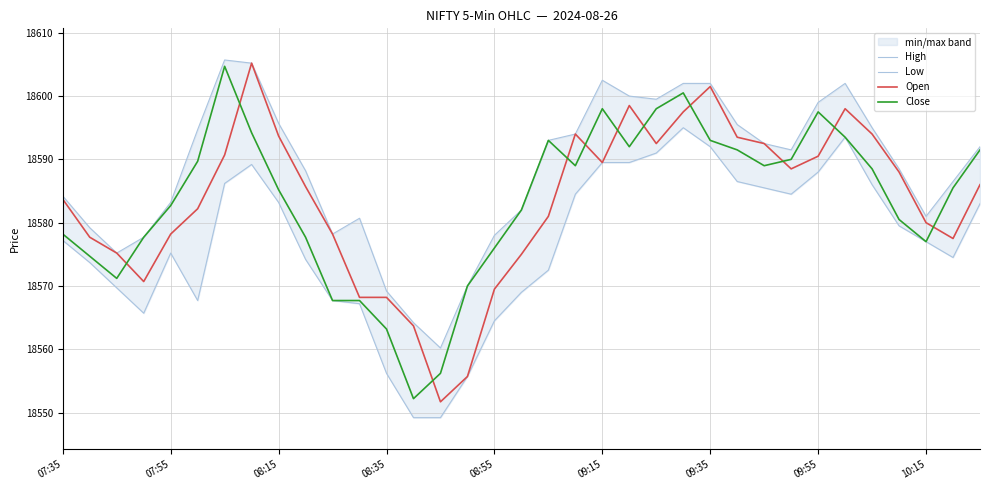

True or false: High and Open cross at least once.

False